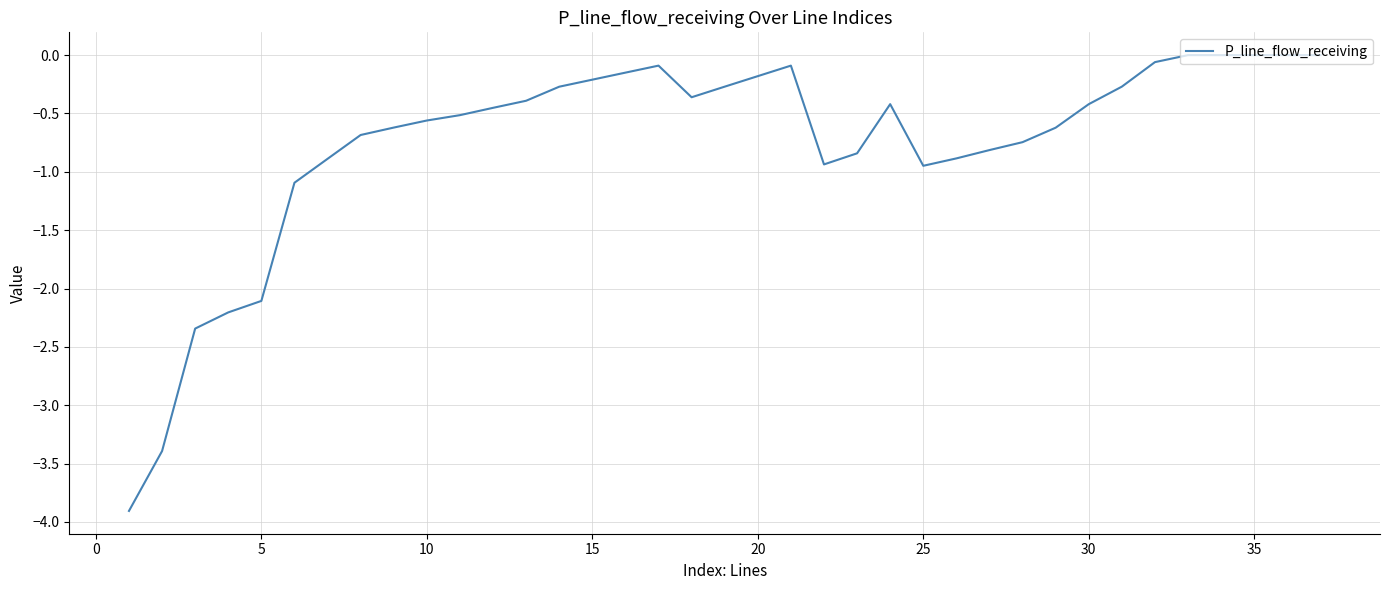

What is the minimum value shown in the chart?

-3.9